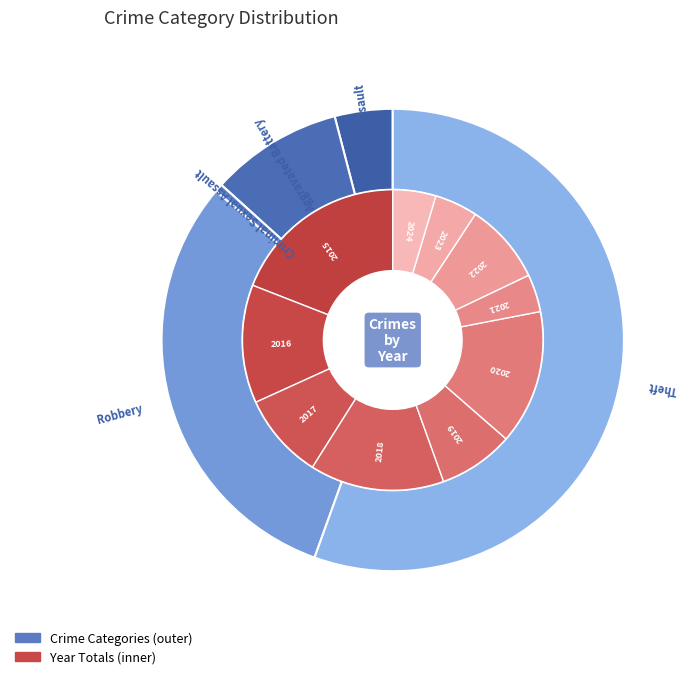

How many segments does this pie chart have?

10